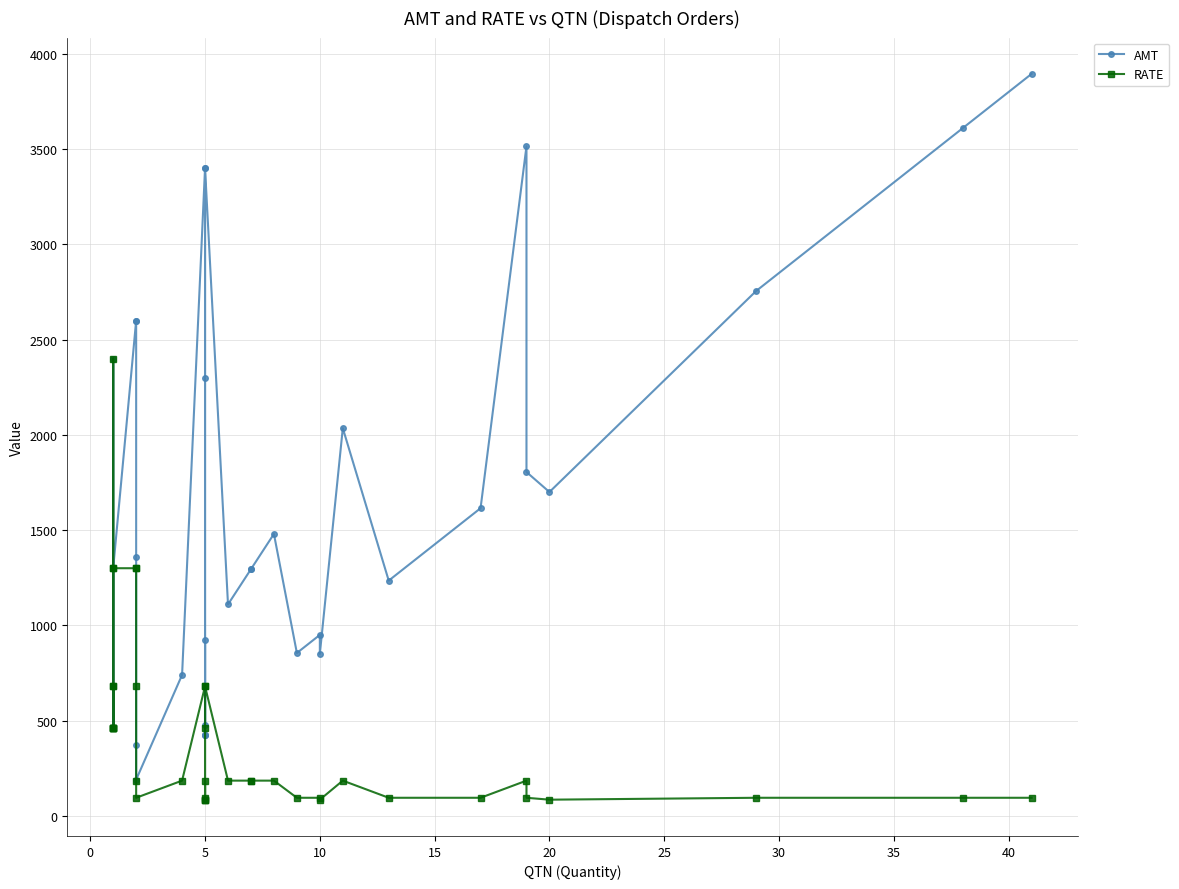

Which series has the largest range (max minus min)?

AMT